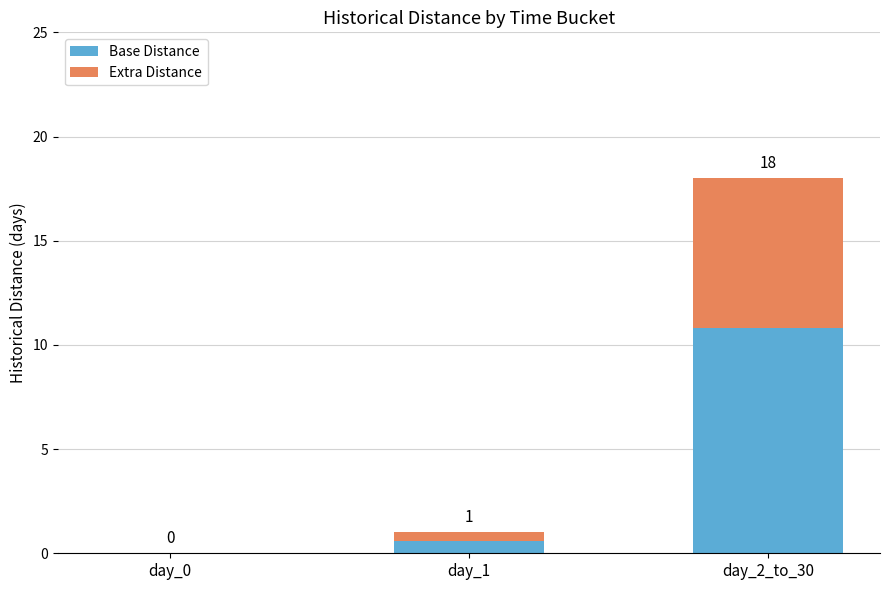

What are all the series names shown in the legend?

Base Distance, Extra Distance